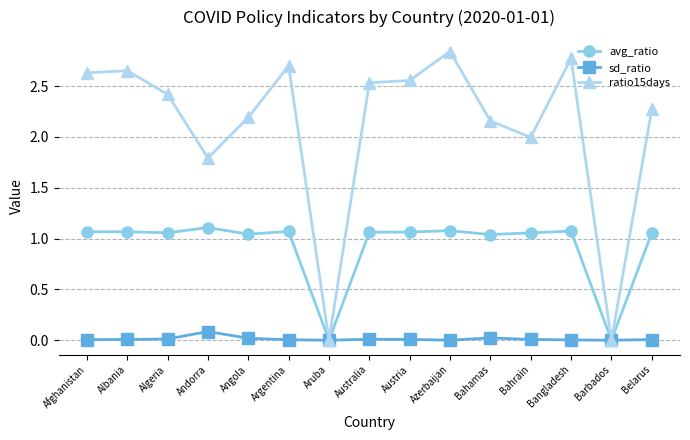

What is the total value across all series at Argentina?

3.8